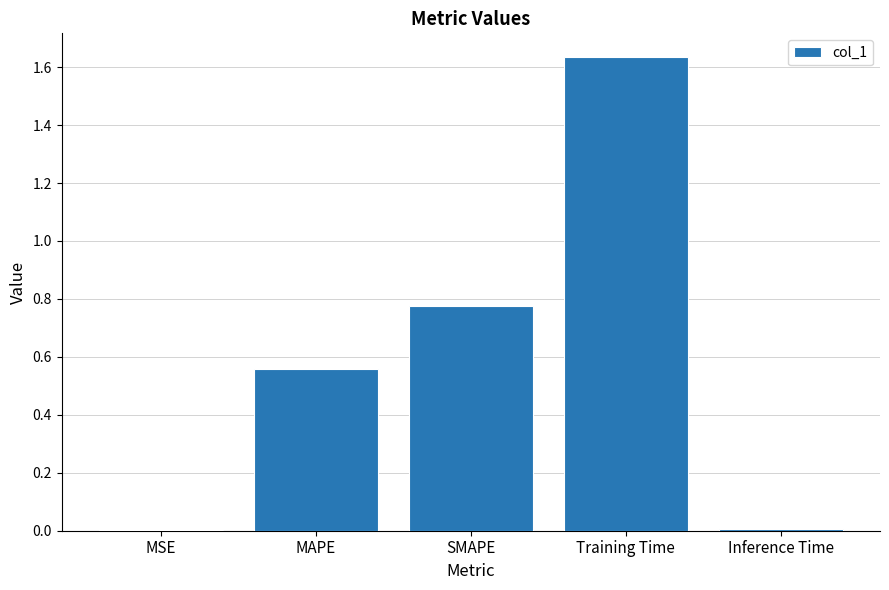

True or false: the data shows 0.4 at MAPE.

False